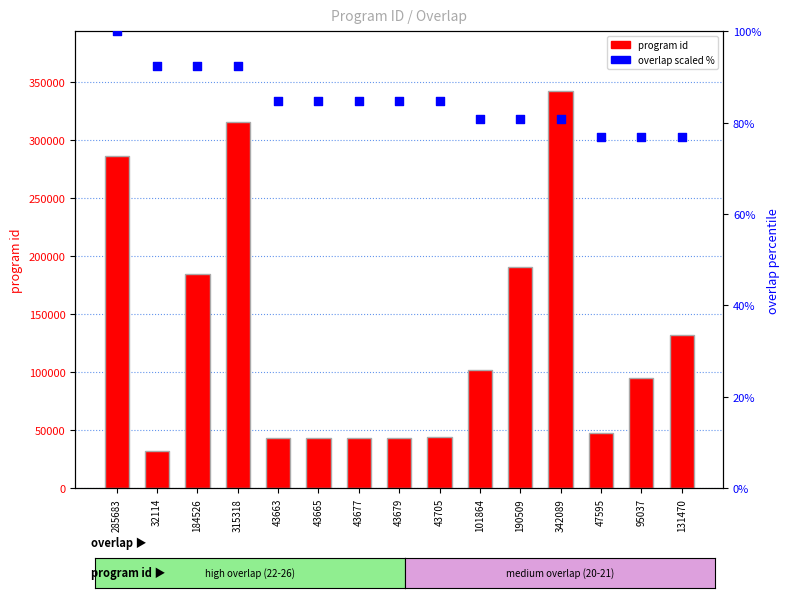

Which series has the largest total across all categories?

program id